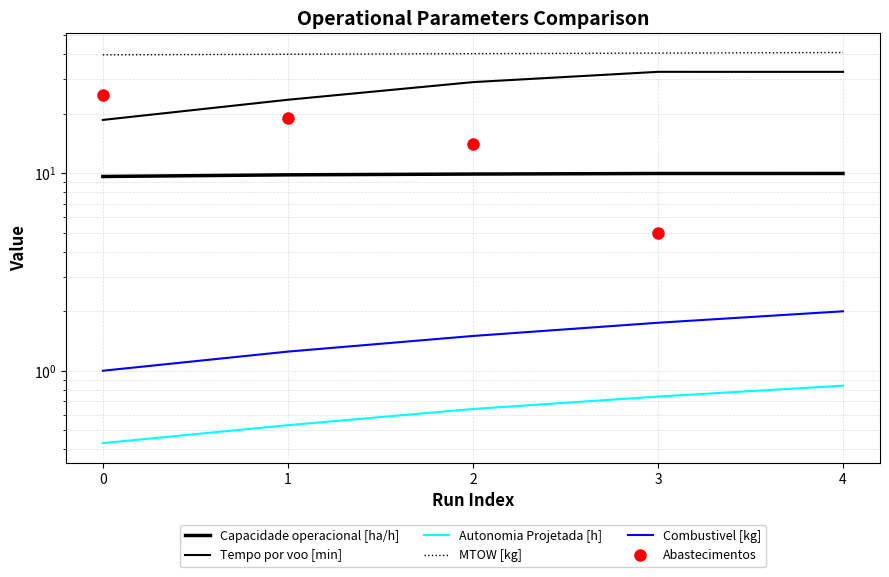

Is the value of Capacidade operacional [ha/h] at 3 greater than the value of Autonomia Projetada [h] at 1?

Yes